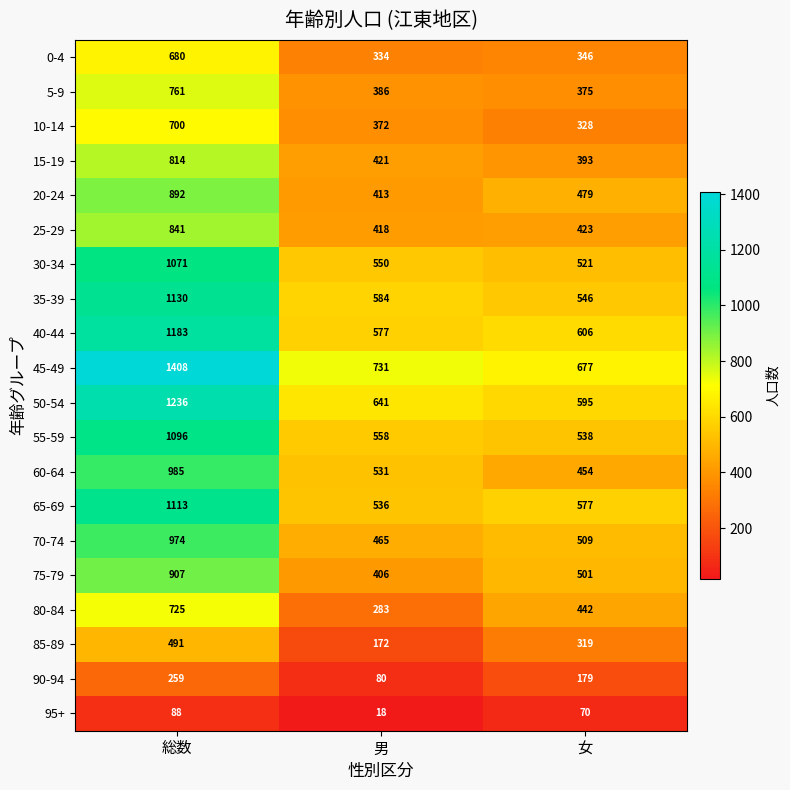

What is the minimum value for 70-74?

465